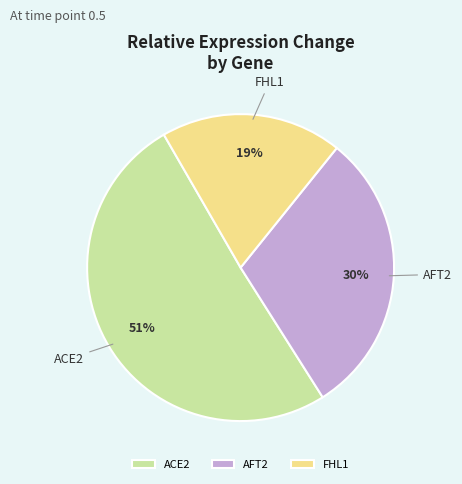

Is the sum of AFT2 and ACE2 greater than half?

Yes